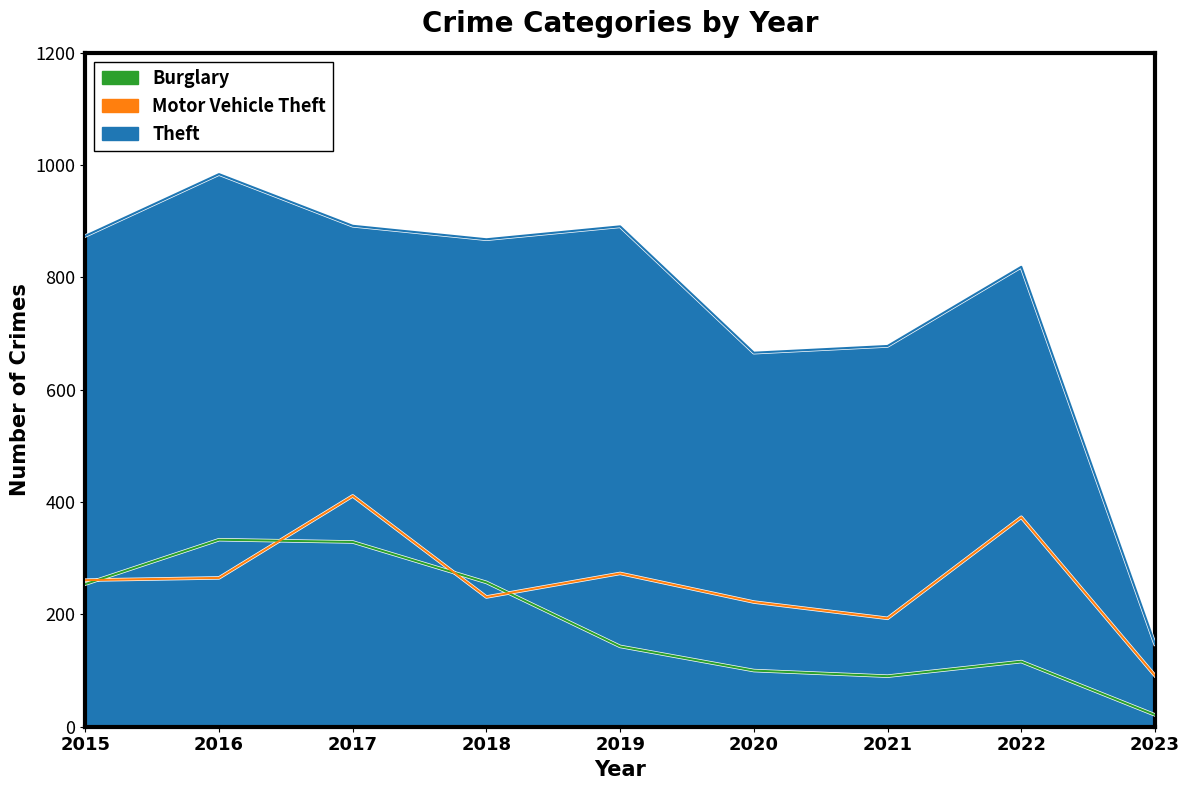

How many values in the Theft series are below 868?

4